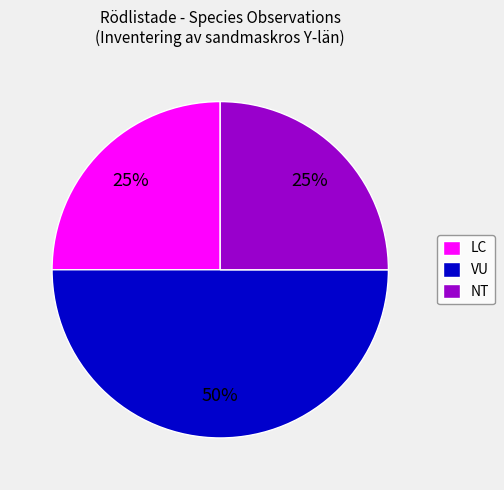

Which category has the biggest portion of the pie?

VU